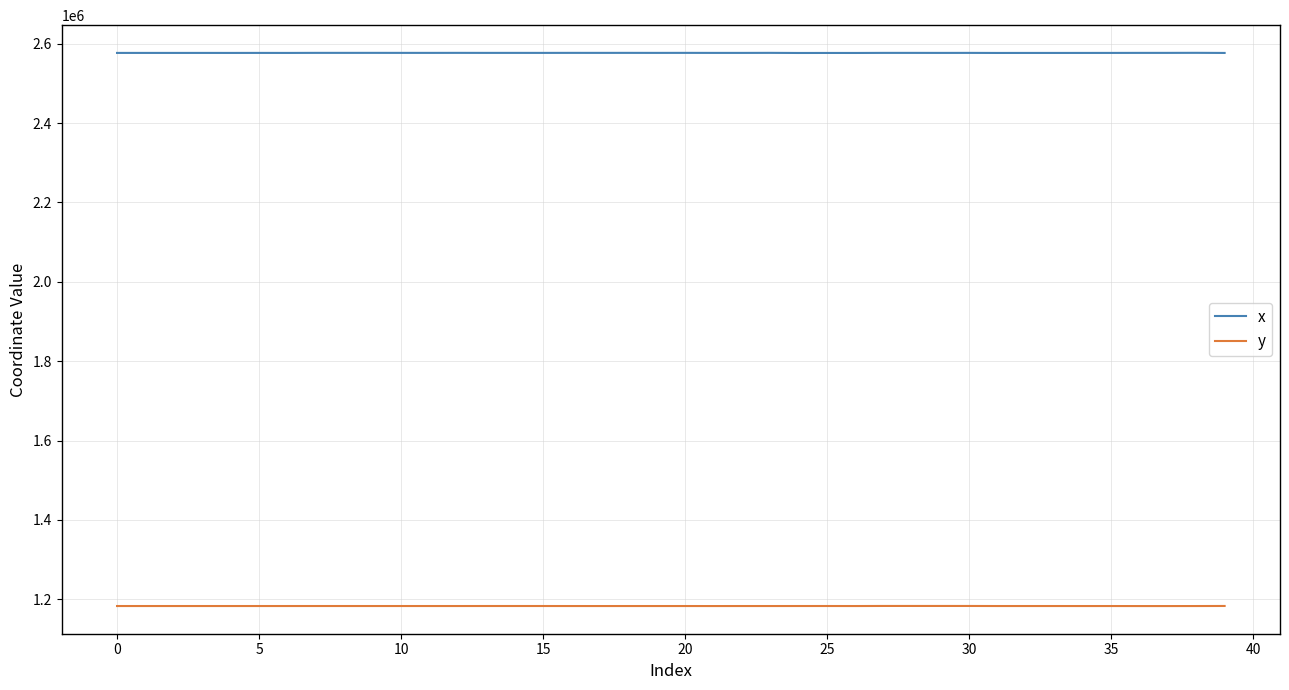

Which series has the largest total across all categories?

x